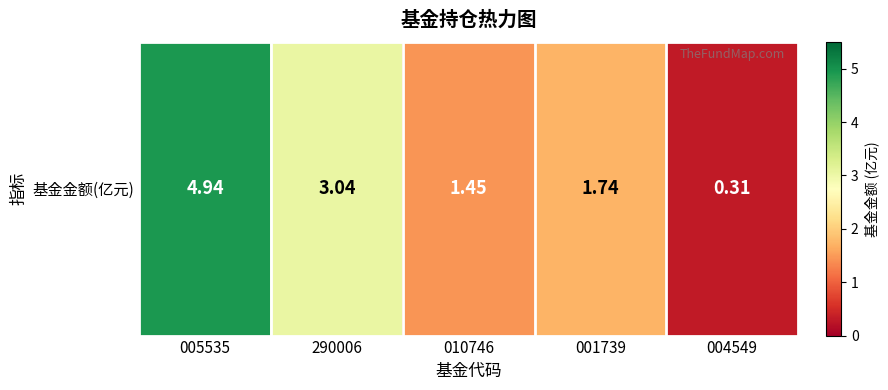

What is the sum of the values at 290006 and 010746?

4.5